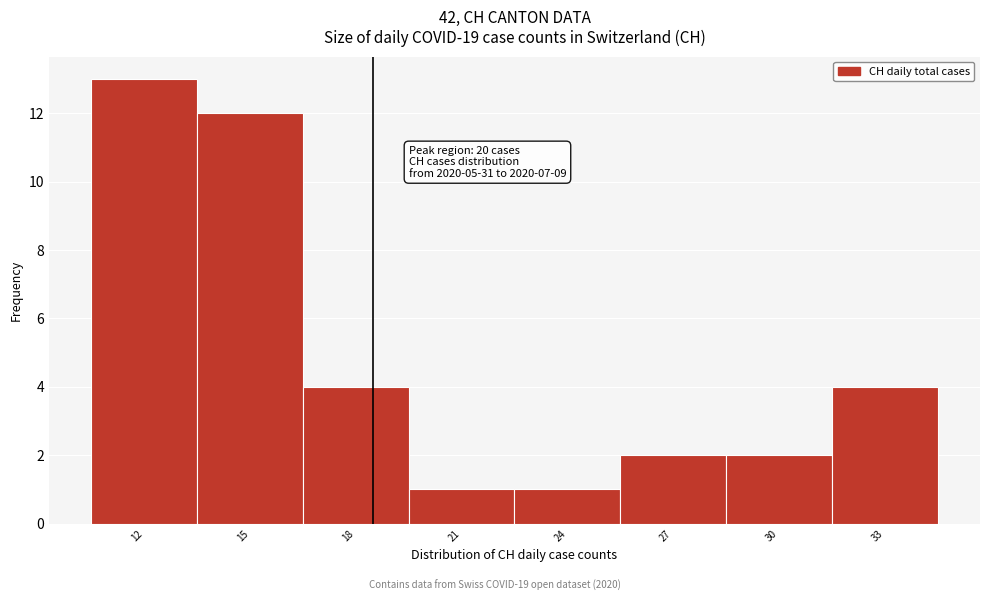

Reading left to right, what are all the values shown in this chart?

13	12	4	1	1	2	2	4